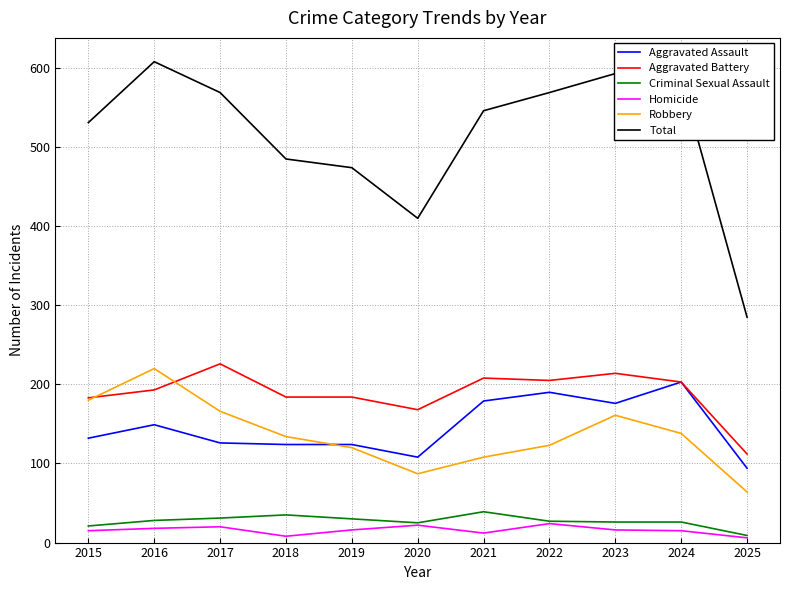

What are all the series names shown in the legend?

Aggravated Assault, Aggravated Battery, Criminal Sexual Assault, Homicide, Robbery, Total